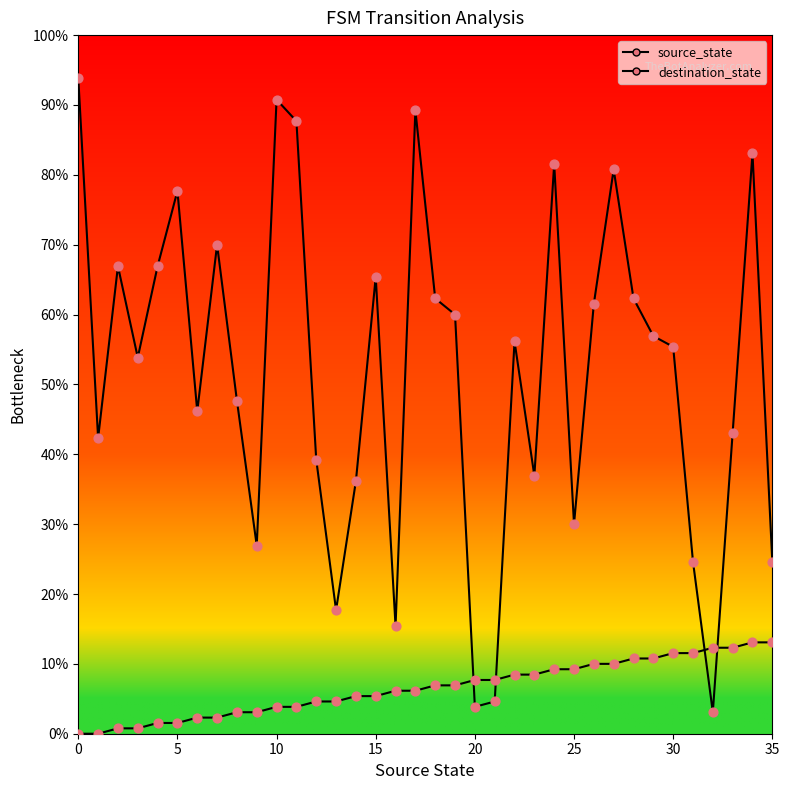

Which series has the largest total across all categories?

destination_state